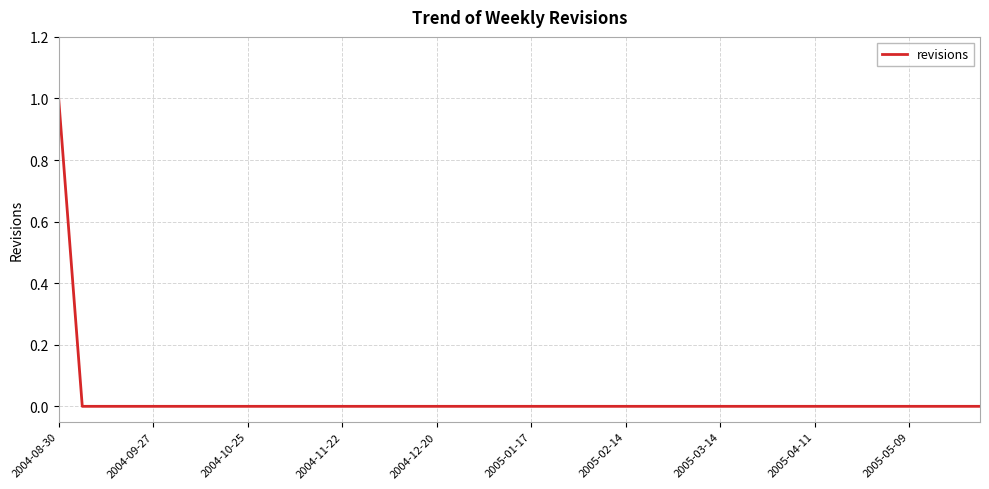

What is the sum of all values?

1